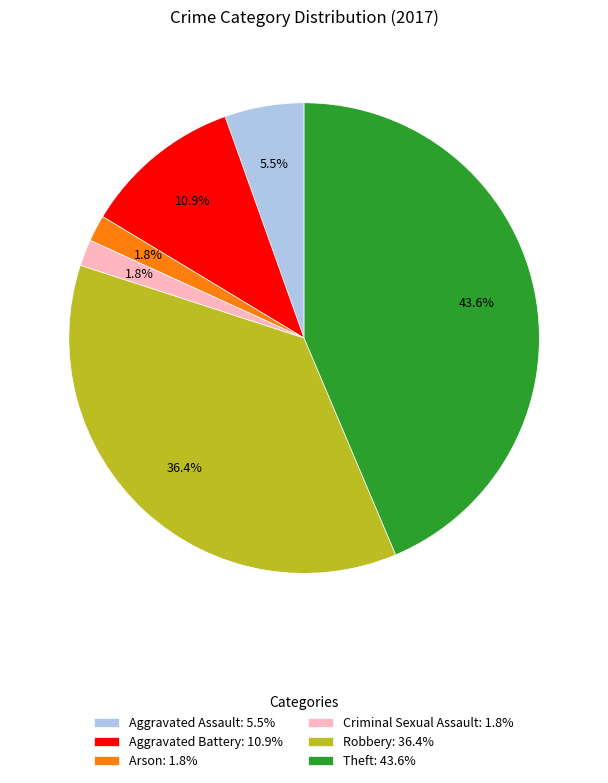

Which category has the biggest portion of the pie?

Theft